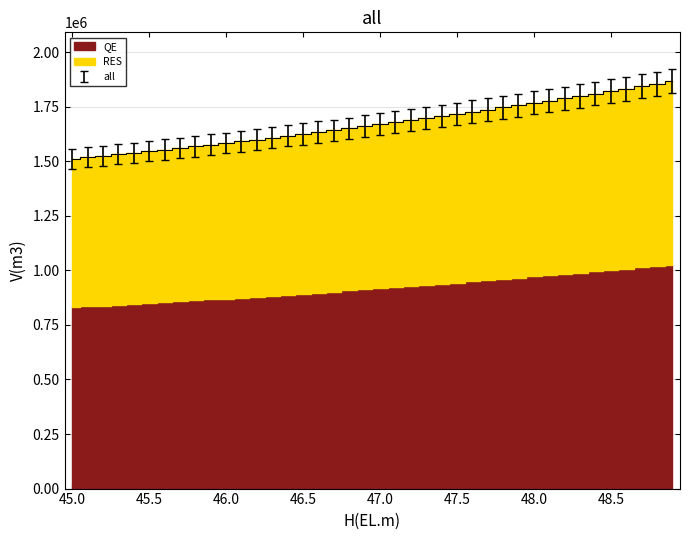

Is it true that the value at 47.5 is 801809.3?

False